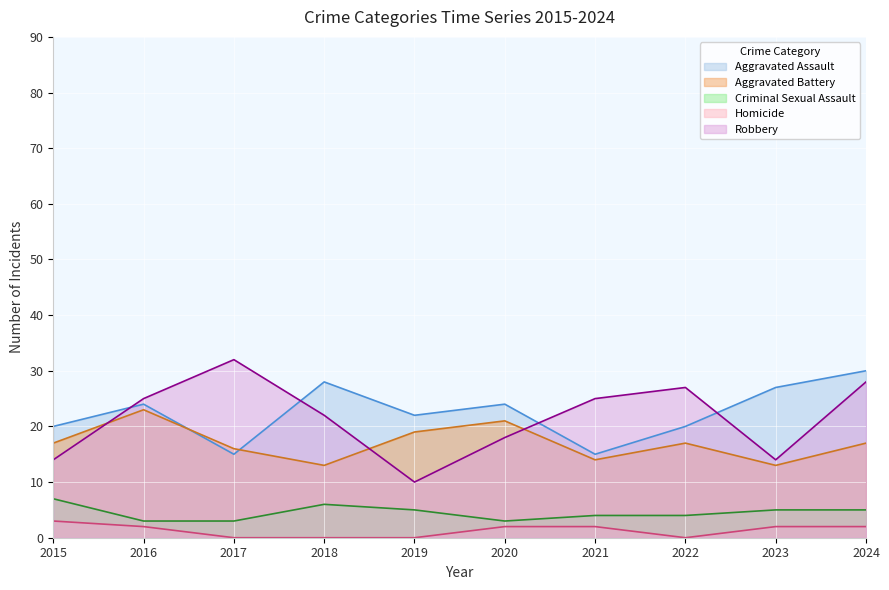

What is the difference between the maximum and minimum values in the Aggravated Assault series?

15